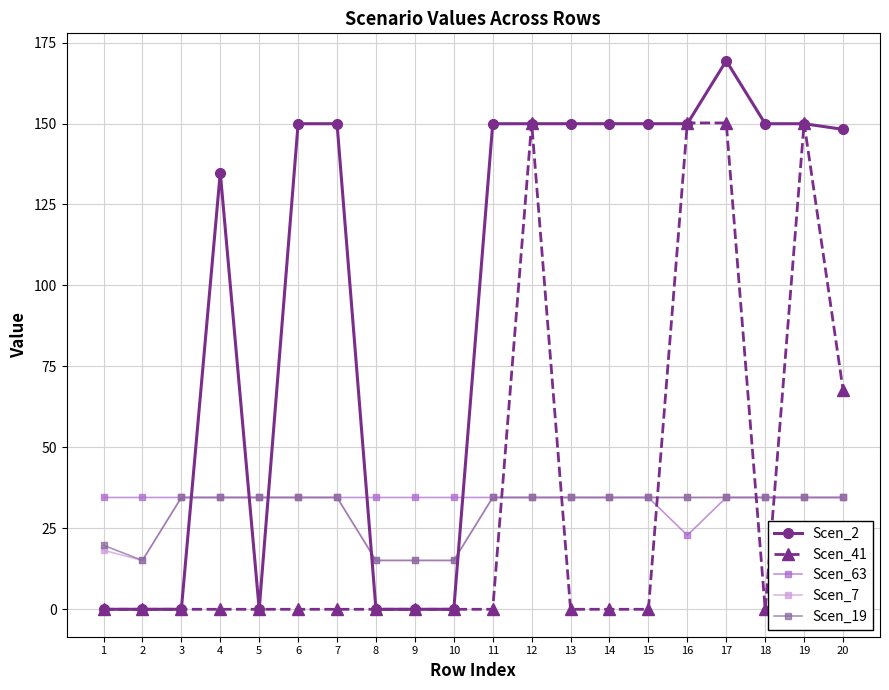

At which category is the sum across all series the highest?

17